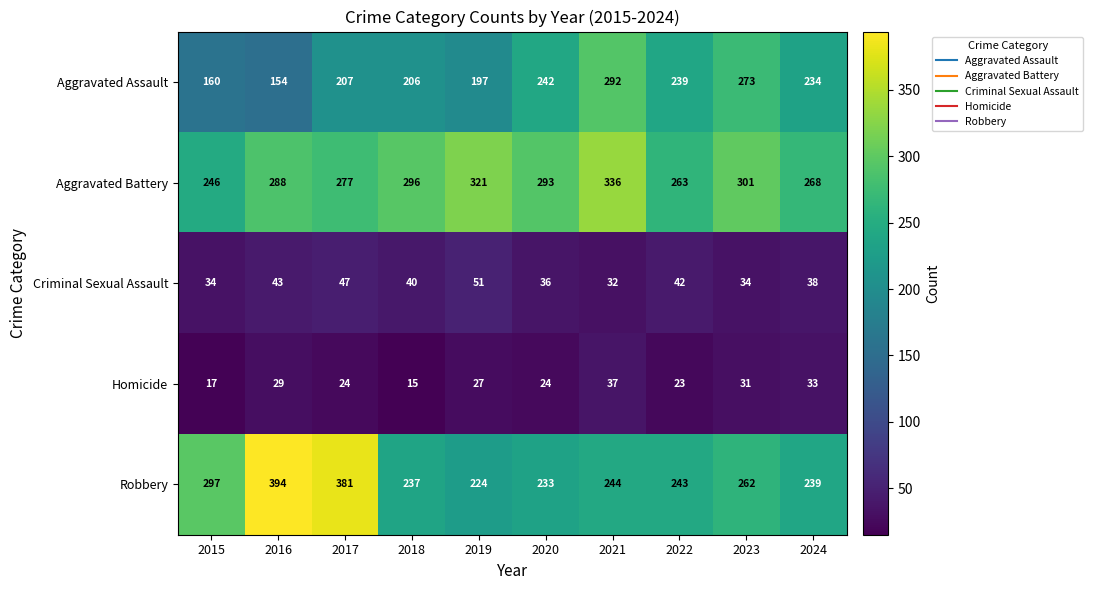

Which label corresponds to the largest value in the chart?

2016